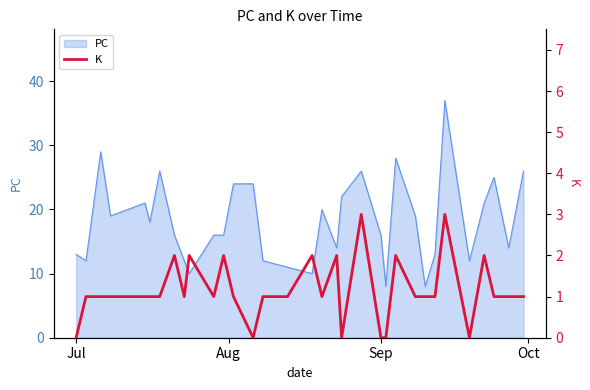

True or false: PC has a value of 5 at Sep.

False